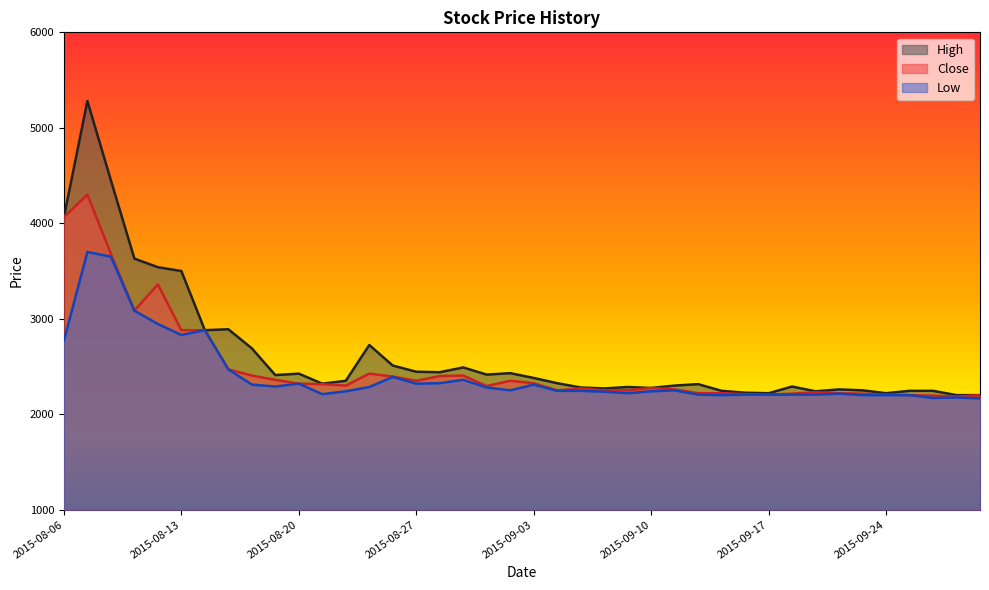

True or false: Low and High cross at least once.

False